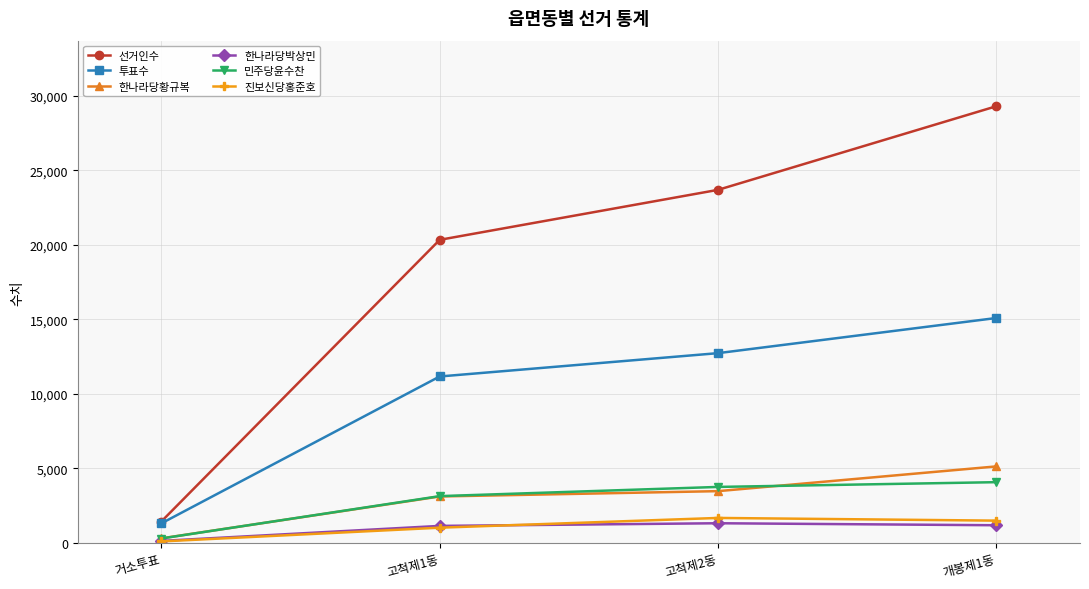

Is it true that 민주당윤수찬 equals 5508 at 고척제2동?

False